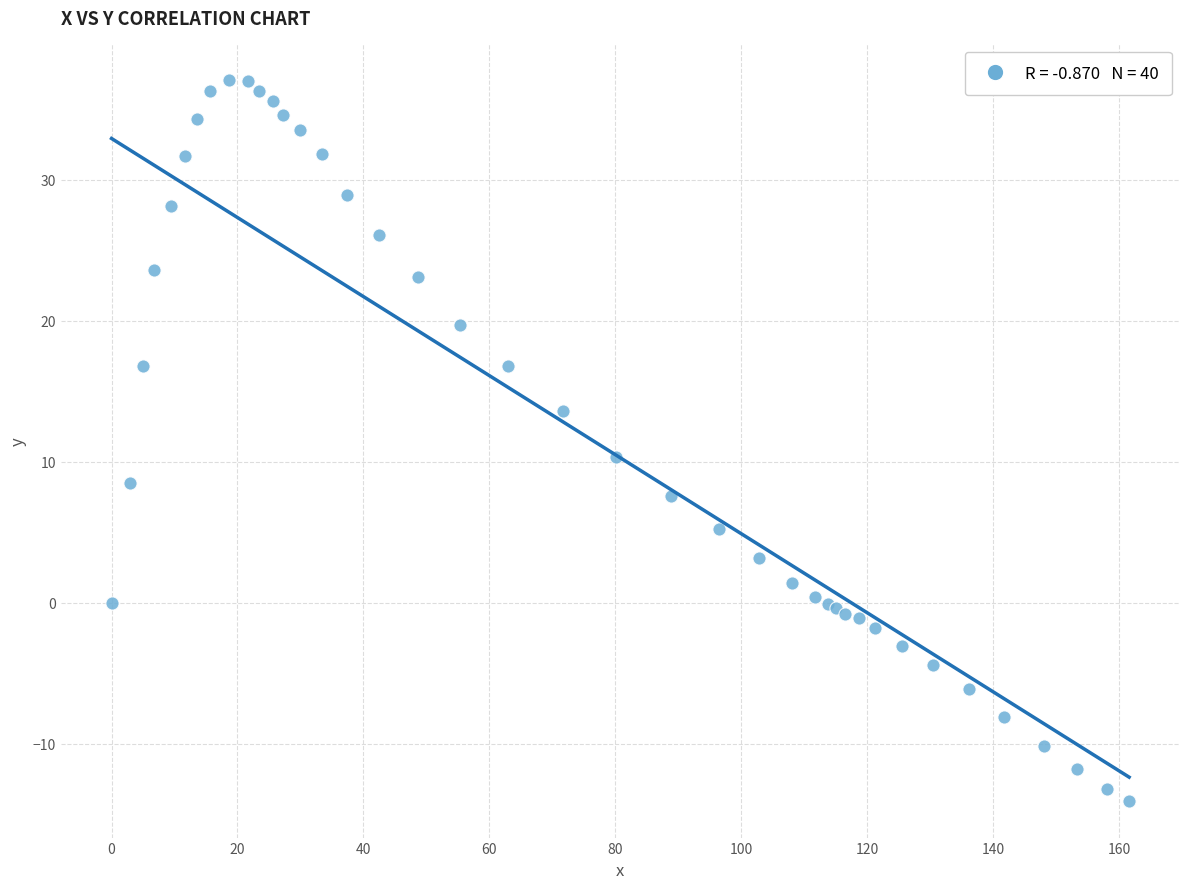

What Y value in the scatter plot is closest to 11?

10.3